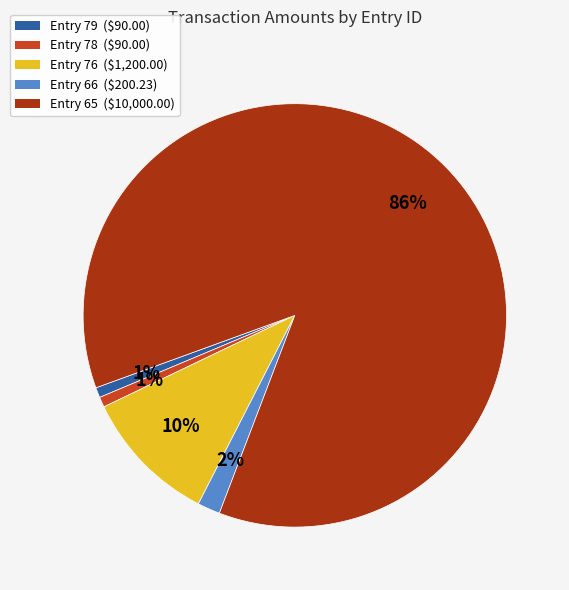

To the nearest percent, what is the combined percentage of Entry 79 and Entry 78?

2%